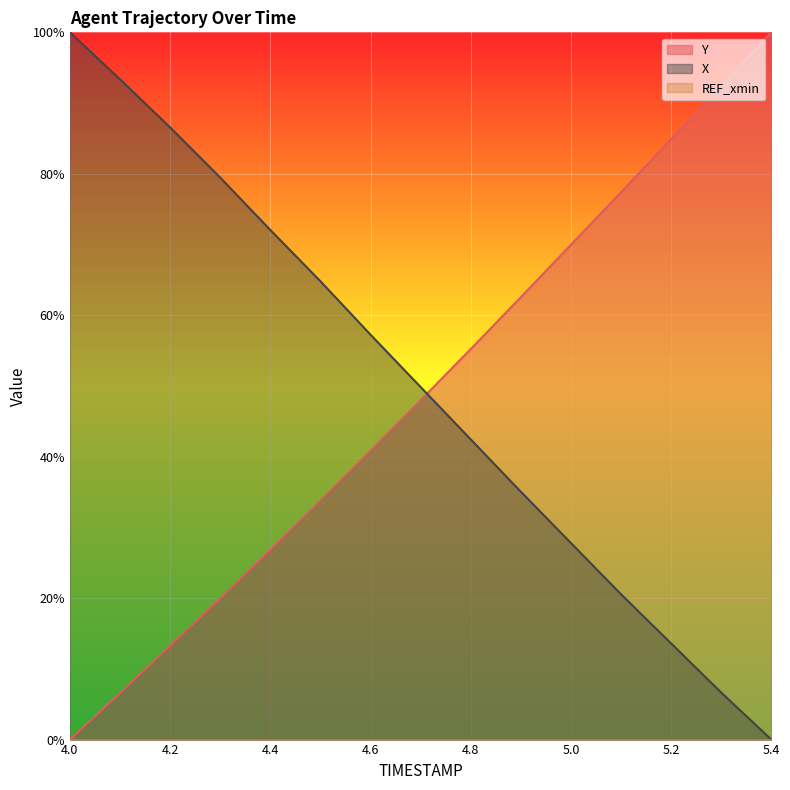

List the labels in order of Y value, smallest first.

4.0, 4.1, 4.2, 4.3, 4.4, 4.5, 4.6, 4.7, 4.8, 4.9, 5.0, 5.1, 5.2, 5.3, 5.4